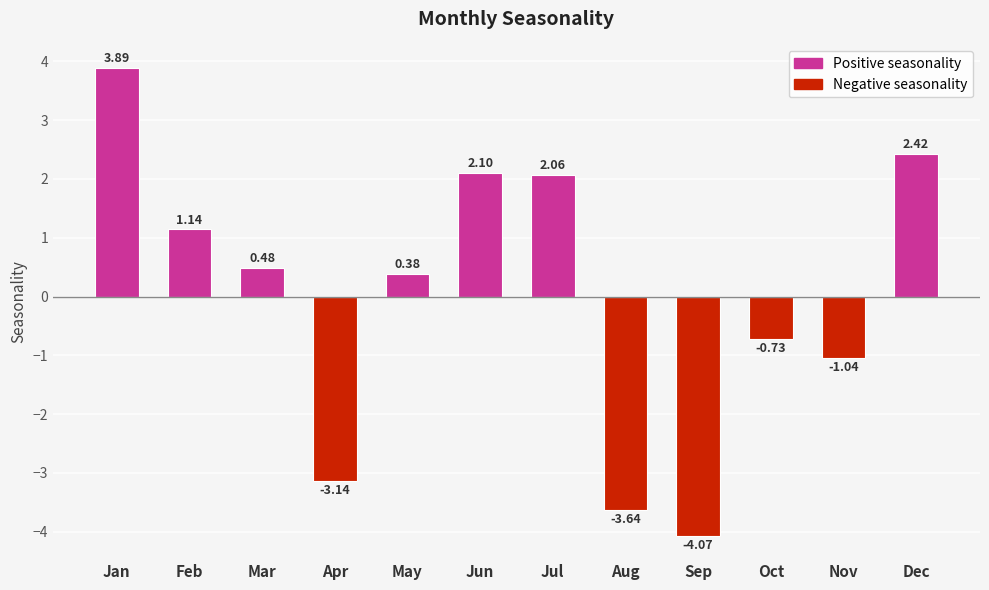

What is the change in value from May to Aug?

-4.0